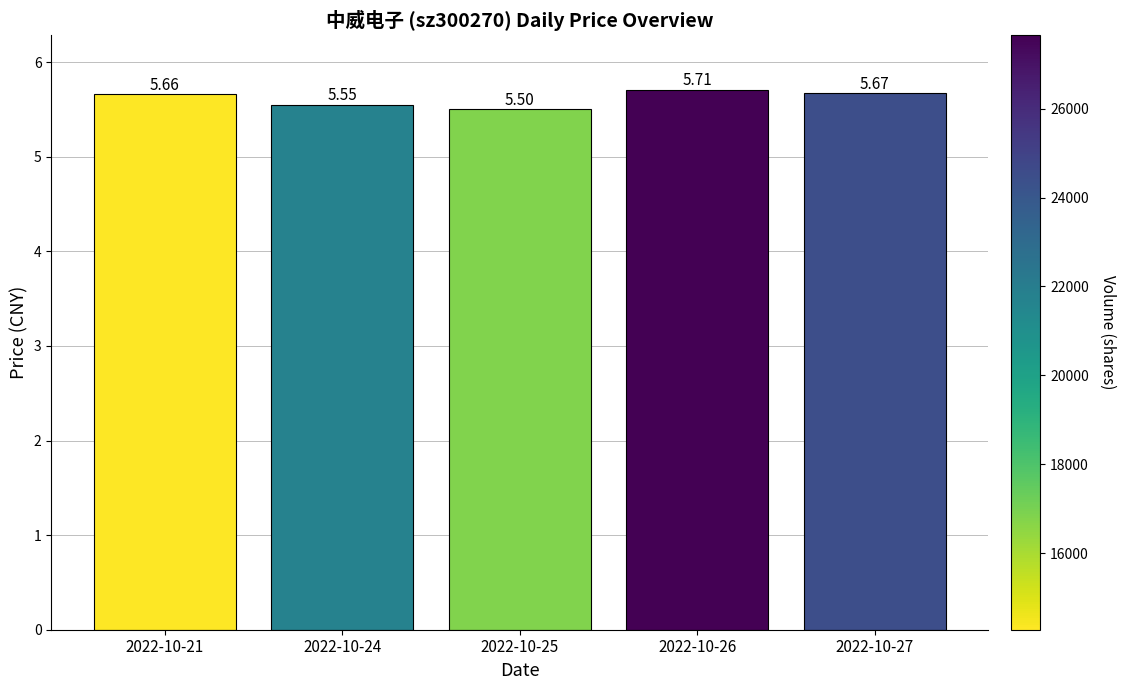

Is it true that the value at 2022-10-25 is 5.5?

True